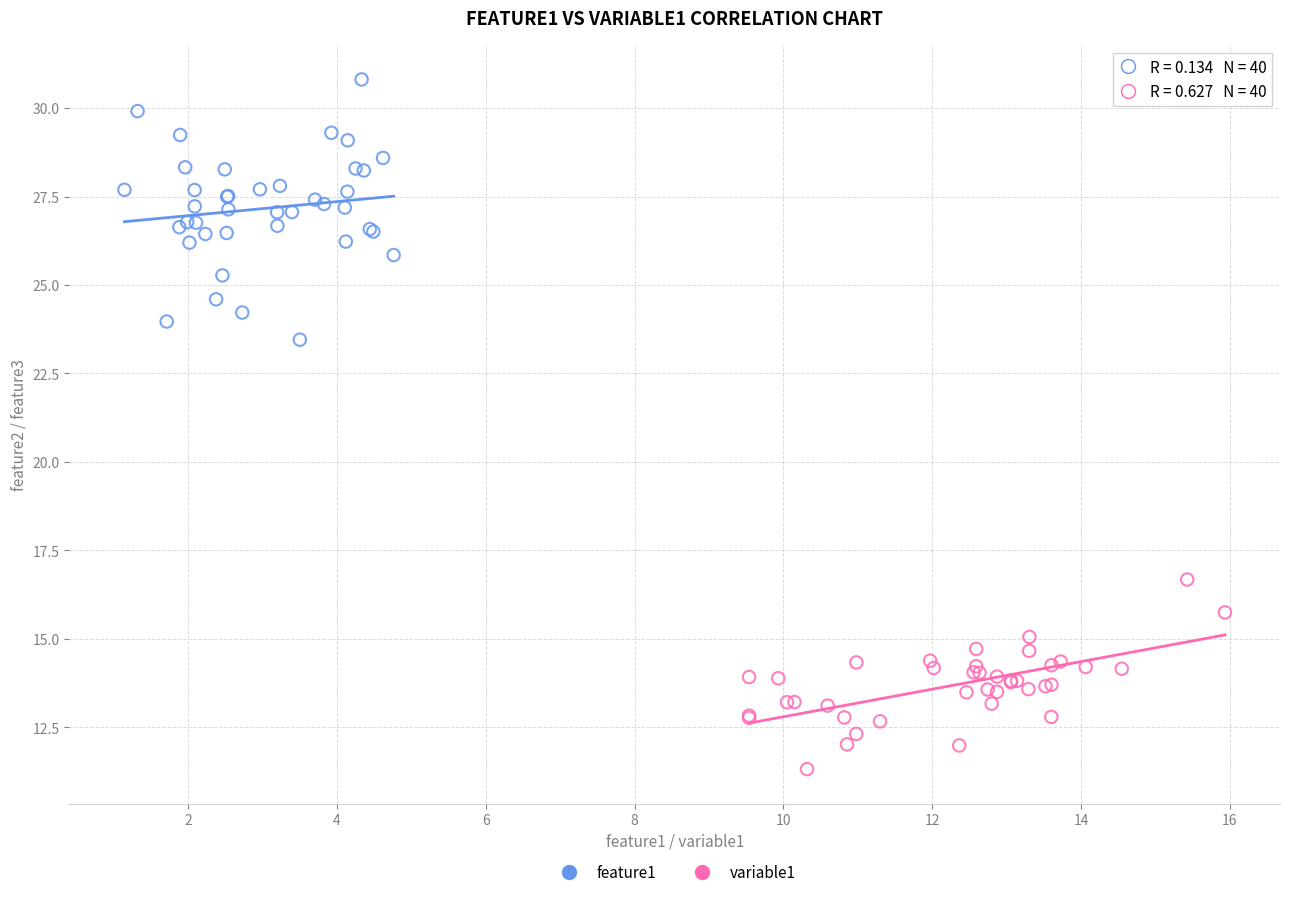

Which series reaches the minimum Y coordinate?

variable1